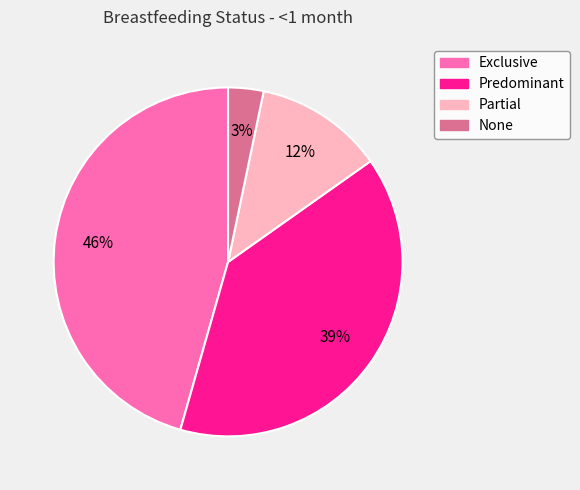

To the nearest percent, what is the average slice percentage?

25%